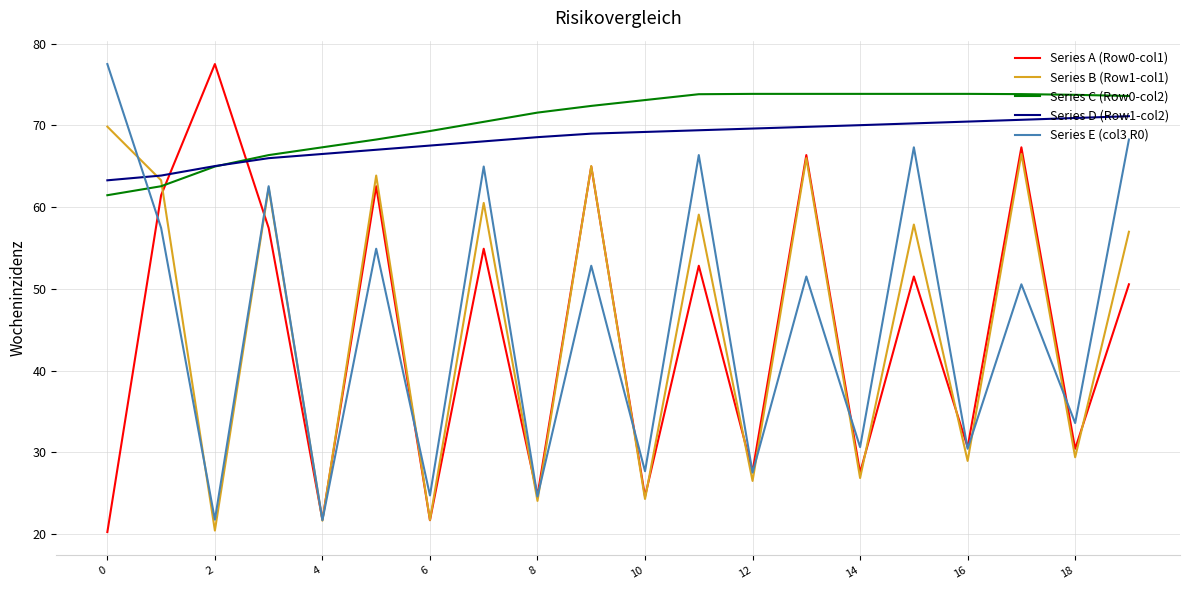

True or false: Series C (Row0-col2) and Series A (Row0-col1) intersect in this chart.

True